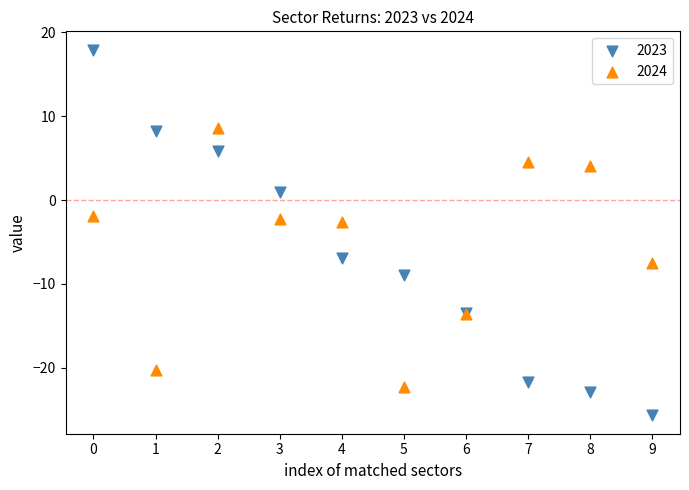

Which series reaches the minimum Y coordinate?

2023